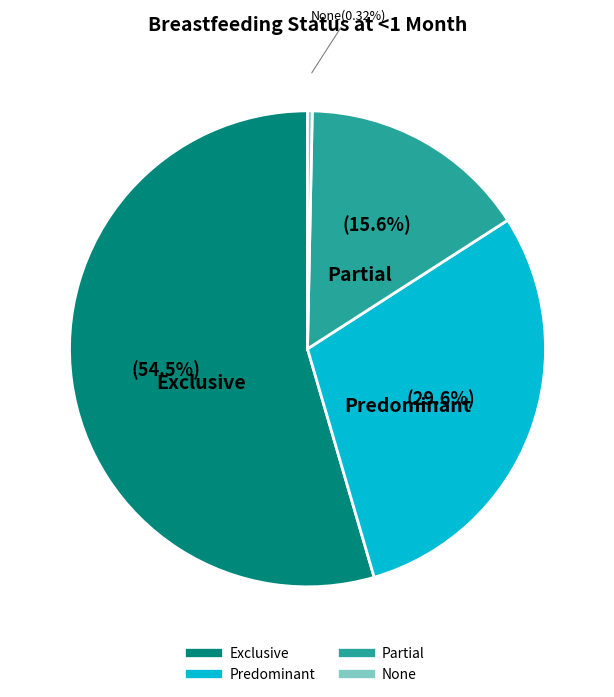

True or false: Predominant accounts for 35% of the total.

False